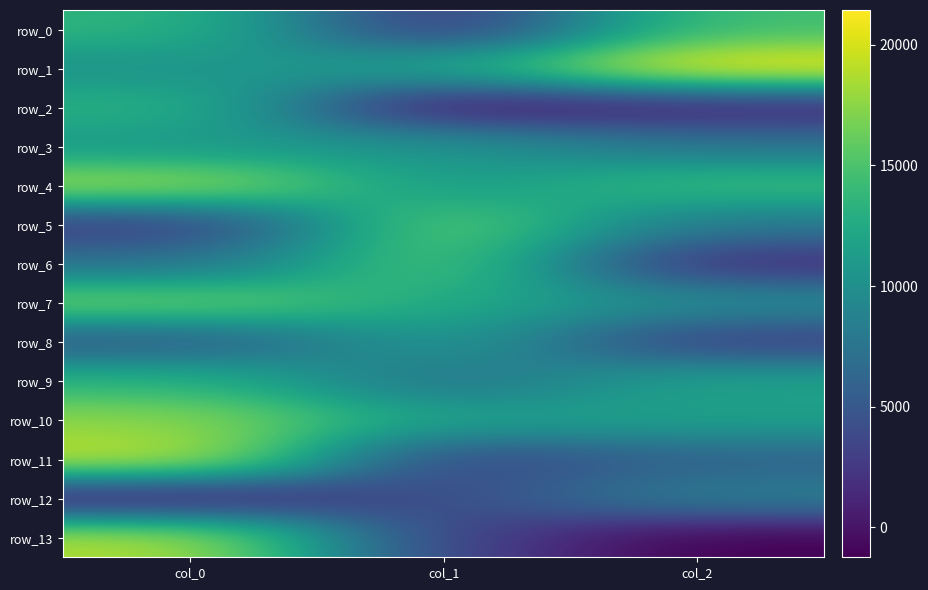

What is the difference between the maximum and minimum values in the row_7 series?

6890.9